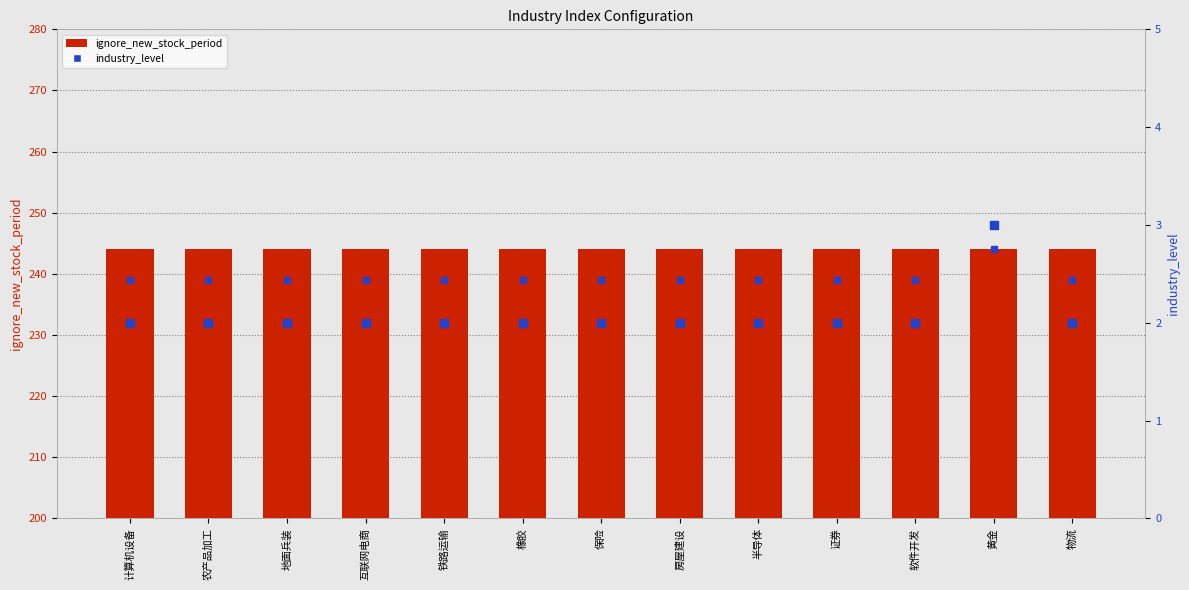

At which category is the sum across all series the highest?

黄金